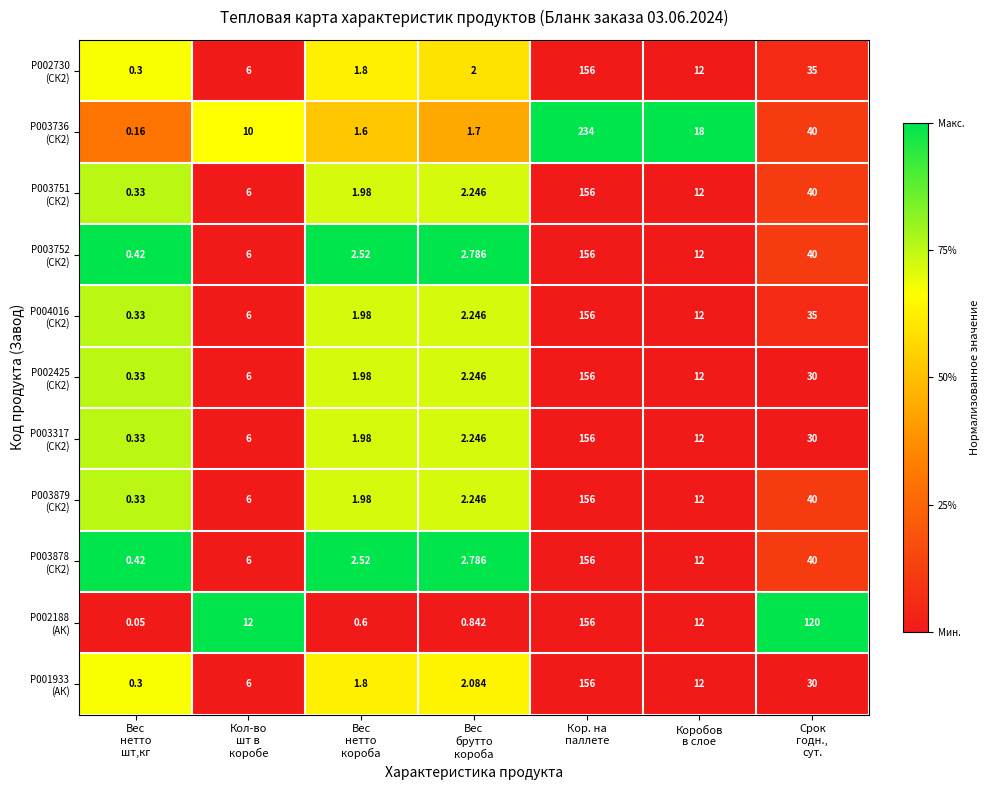

How many categories are shown in the chart?

7